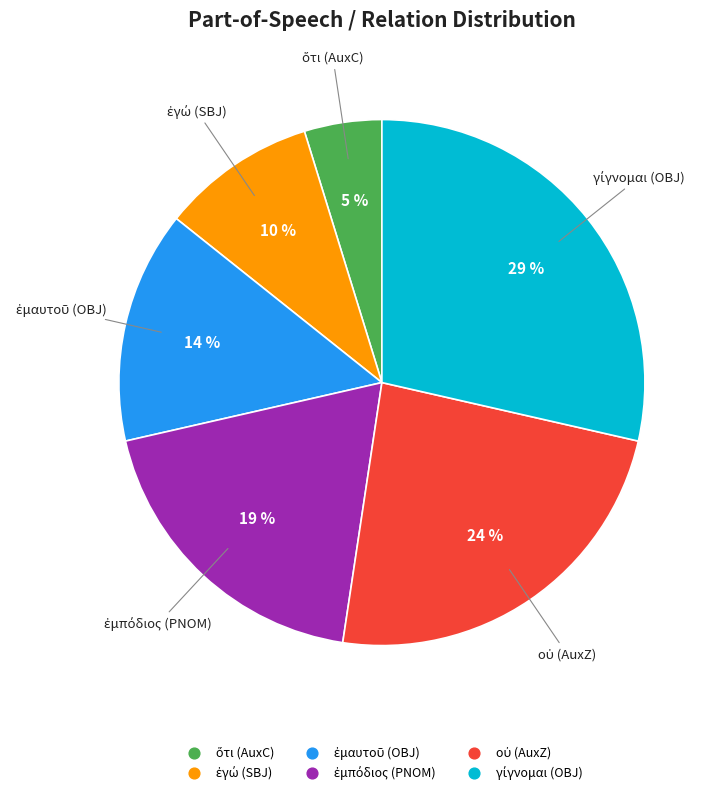

Is there a majority slice in this chart?

No